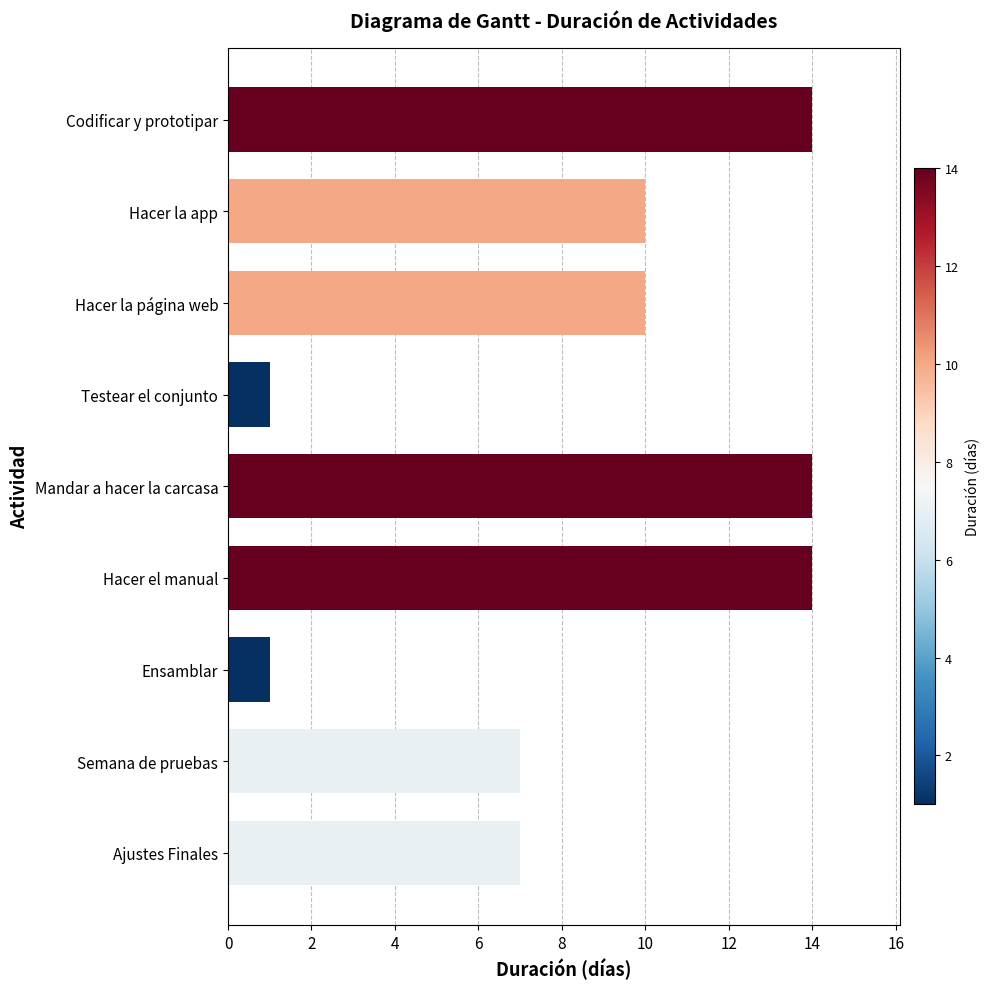

What is the ratio of the value at Semana de pruebas to the value at Hacer la app?

0.7